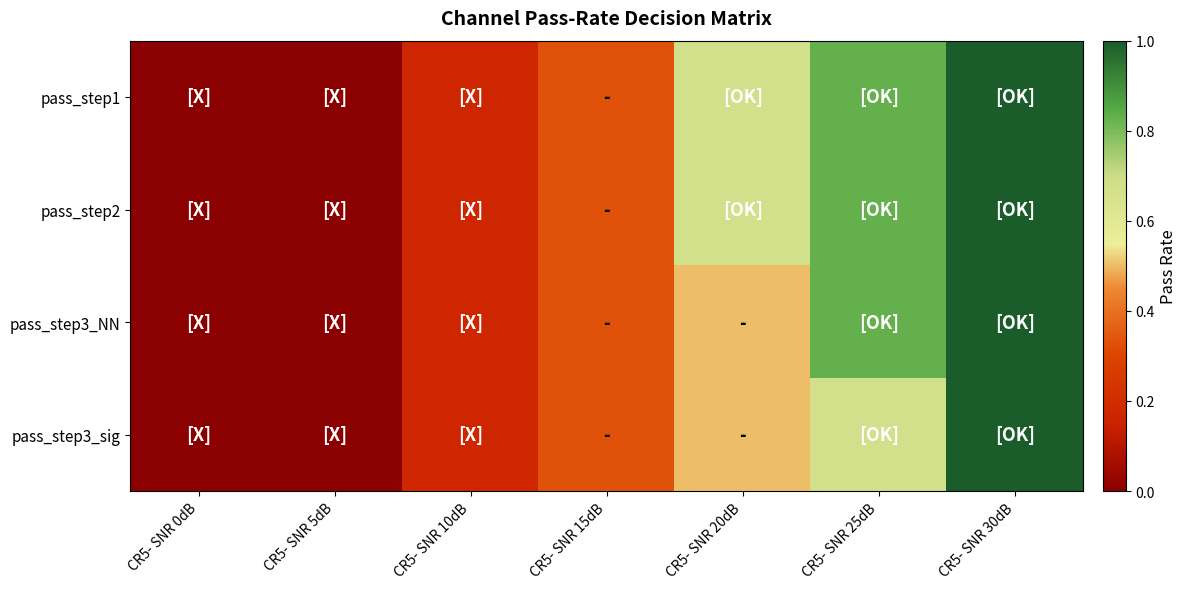

Rank the series by their maximum value, from lowest to highest.

pass_step1, pass_step2, pass_step3_NN, pass_step3_sig